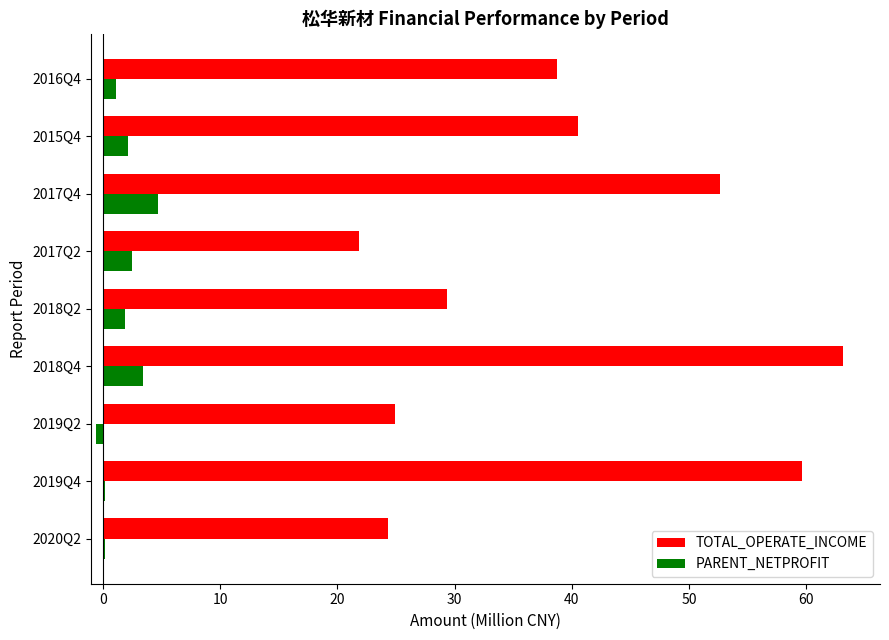

What is the sum of all PARENT_NETPROFIT values?

15.4